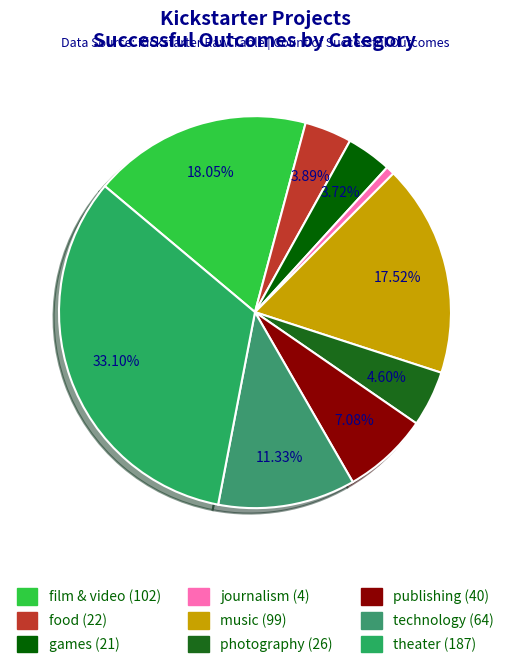

Is it true that film & video is 18% of the pie?

True